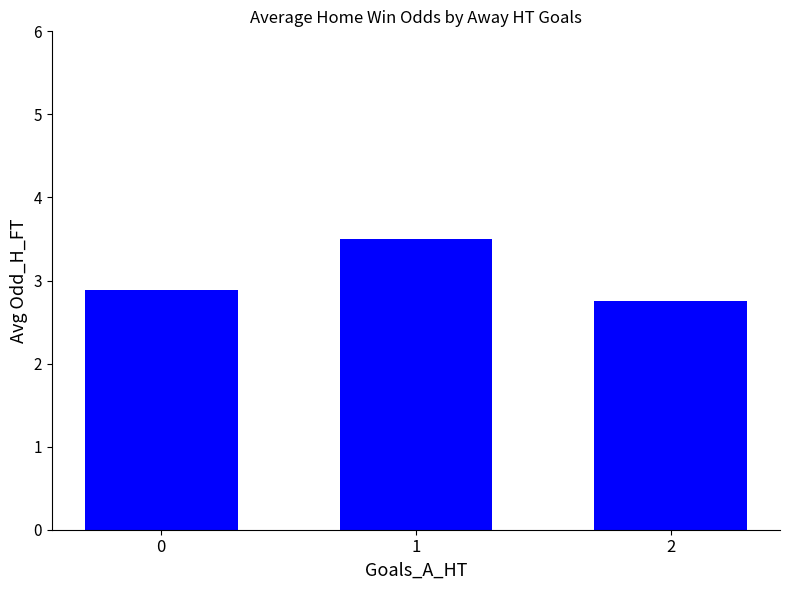

Rank the categories by value from highest to lowest.

1, 0, 2